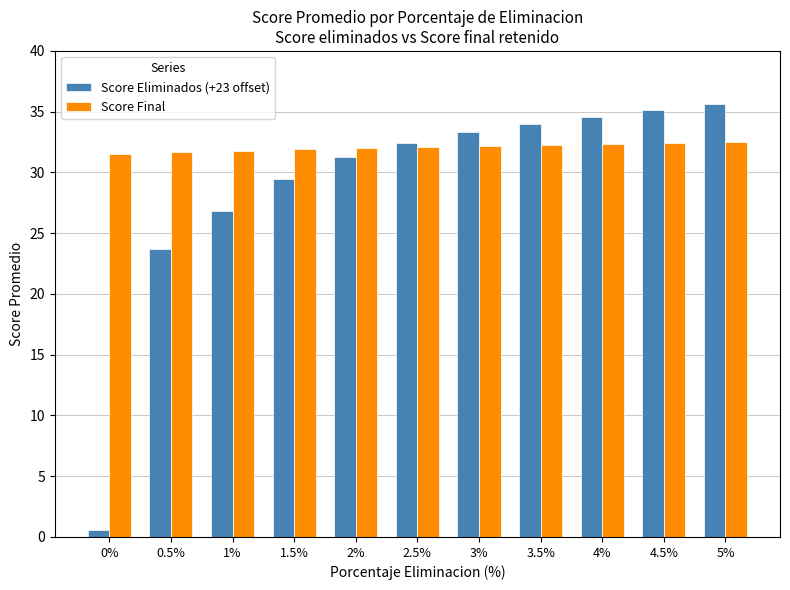

What is the difference between the maximum and minimum values in the Score Eliminados (+23 offset) series?

35.1